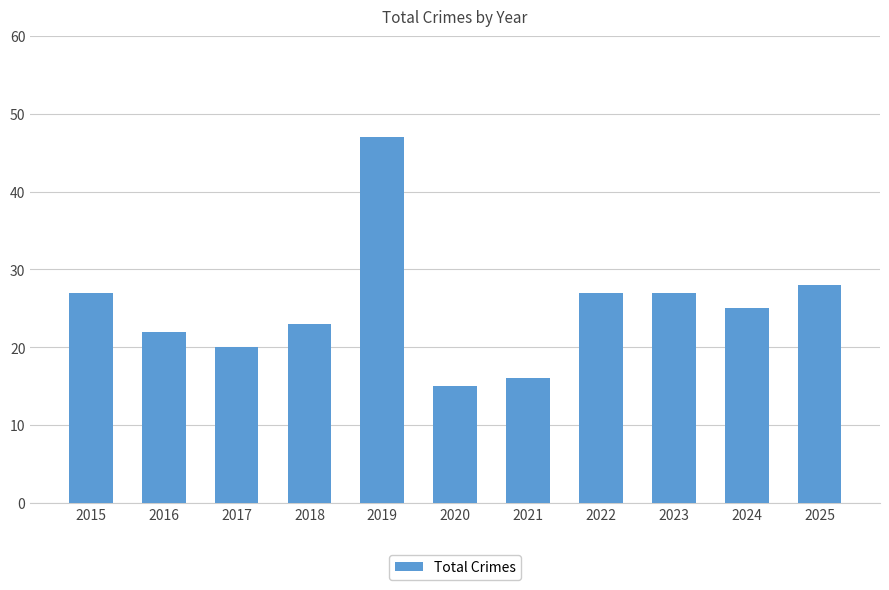

The chart shows a value of 33 at 2016. True or false?

False